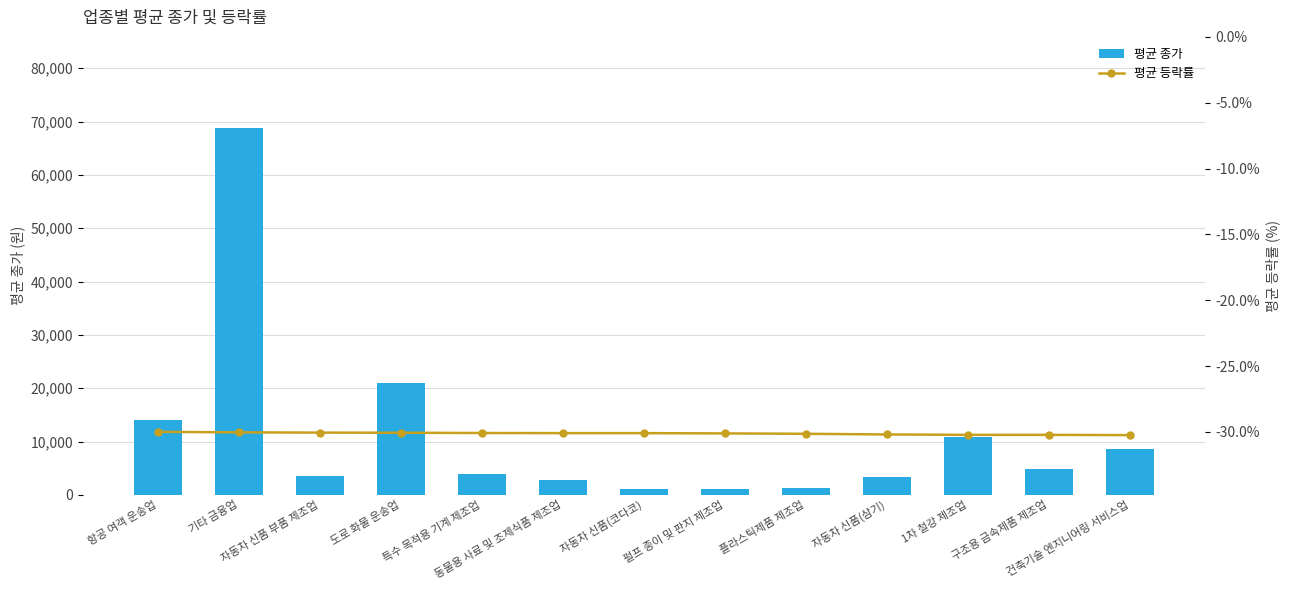

At which label does 평균 종가 reach its peak?

기타 금융업